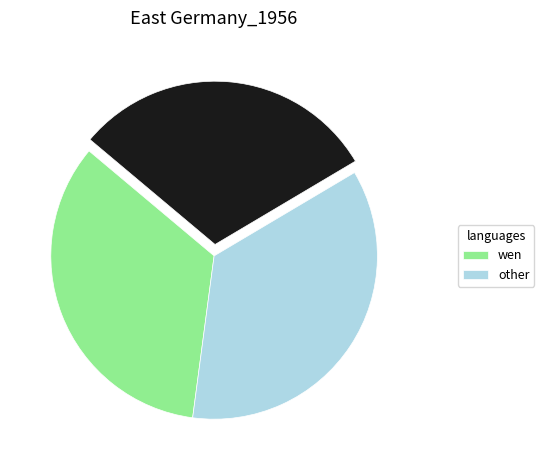

Is there any slice that represents more than half of the pie?

No